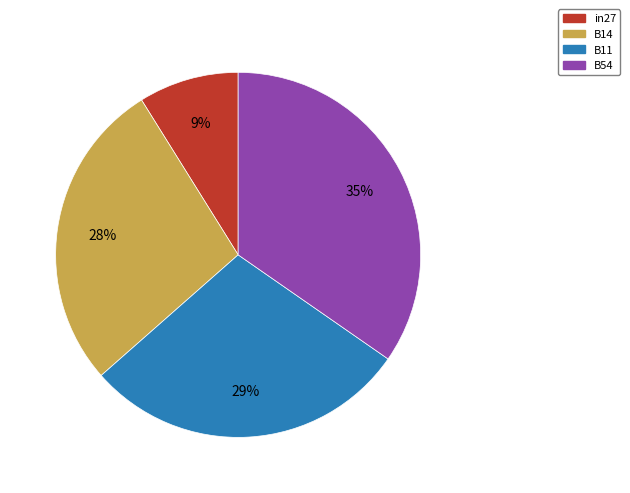

Which slice is the smallest?

in27